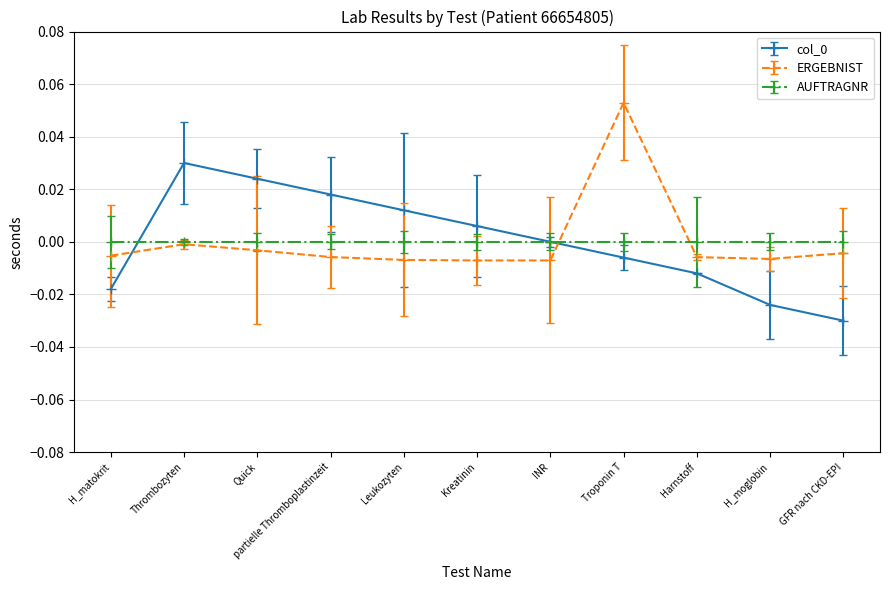

How many values in the ERGEBNIST series are below 0?

10